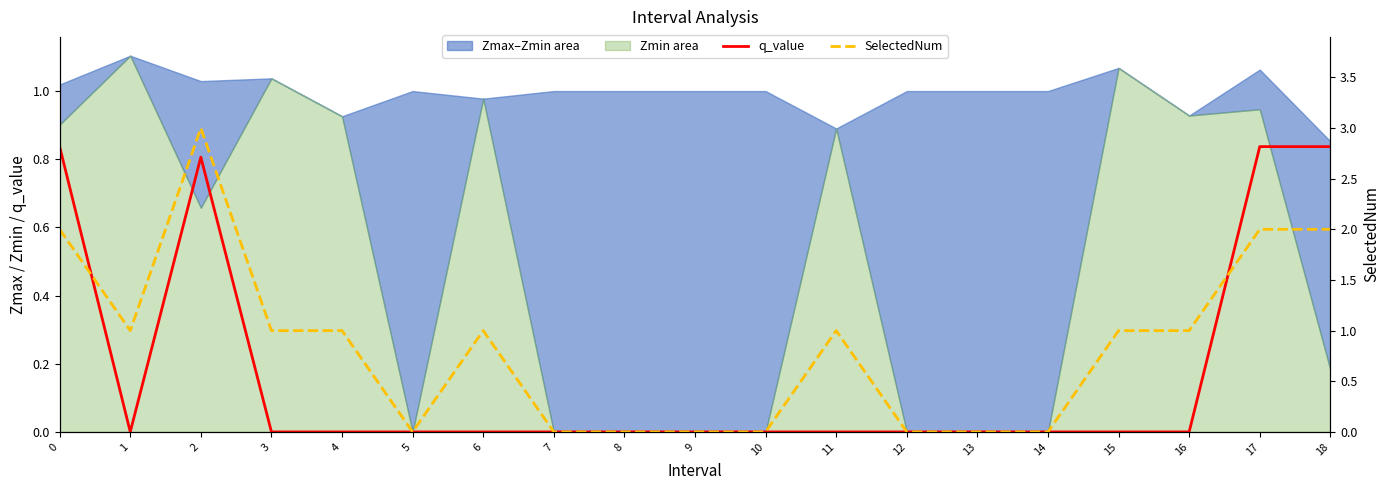

What is the value of the q_value point at the 19th from the left?

0.8